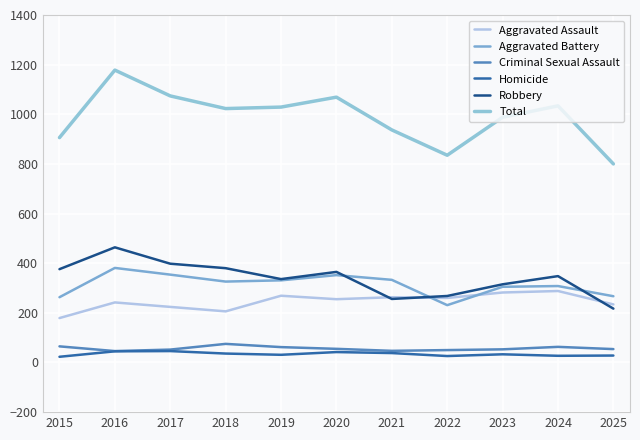

How many lines are shown in the chart?

6